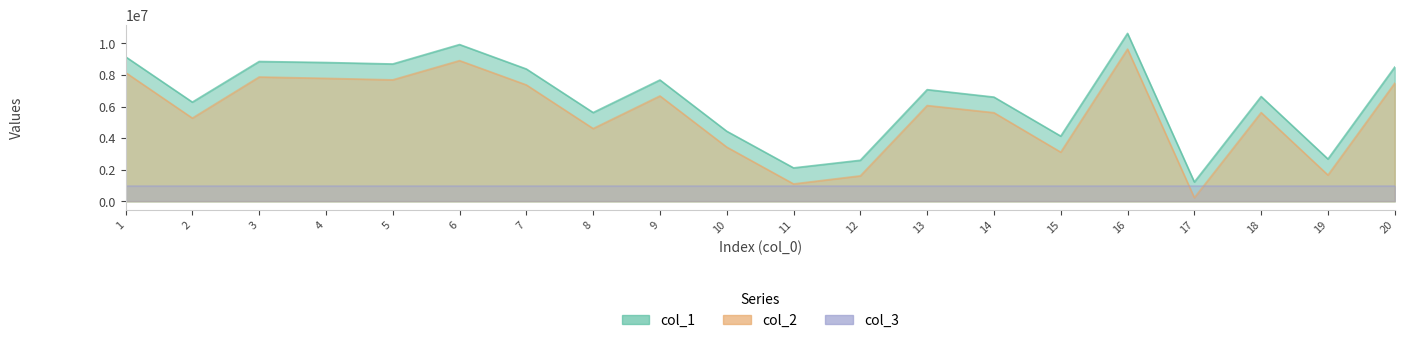

The value of col_2 at 15 is 1503436. True or false?

False